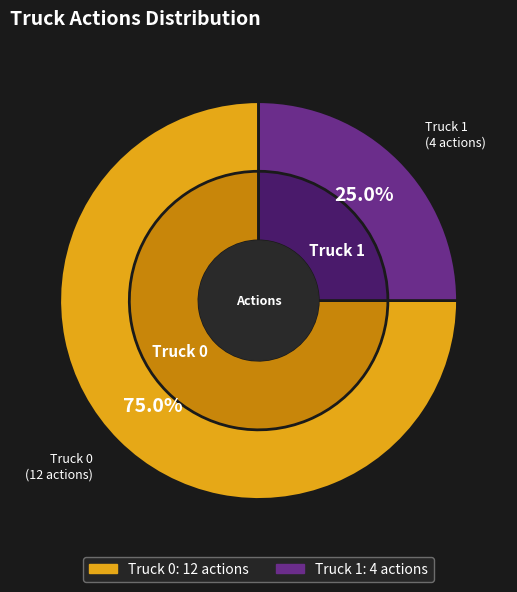

The Truck 0 slice represents 82% of the pie. True or false?

False